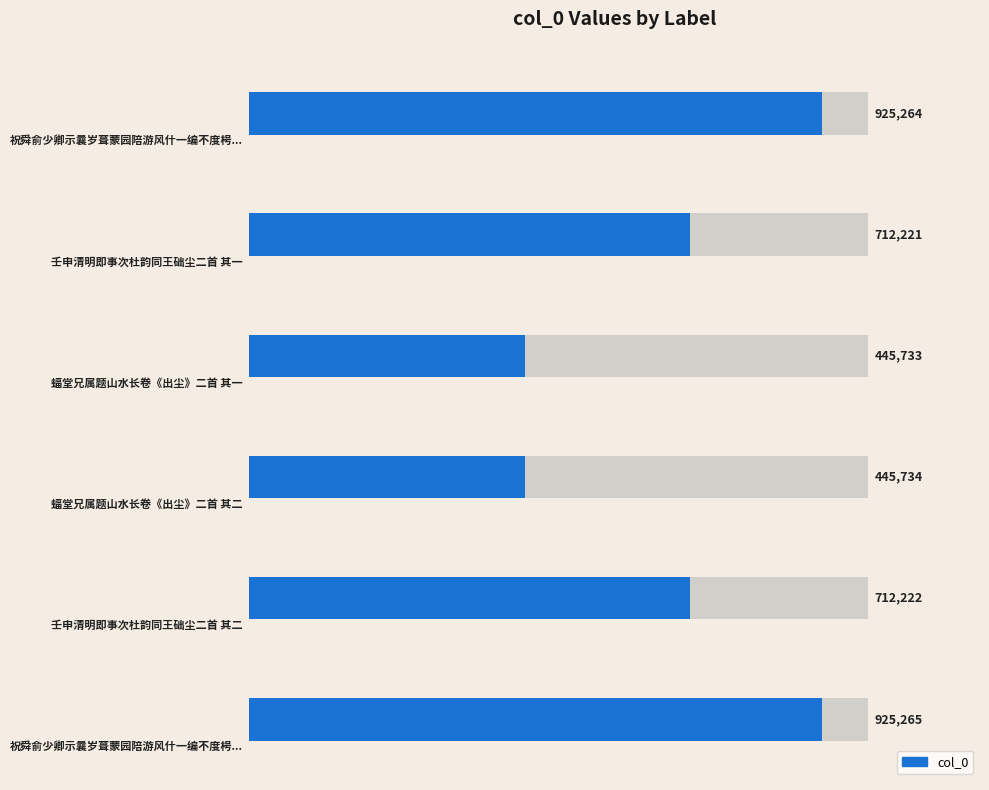

What is the value of the 3rd bar from the left?

445733